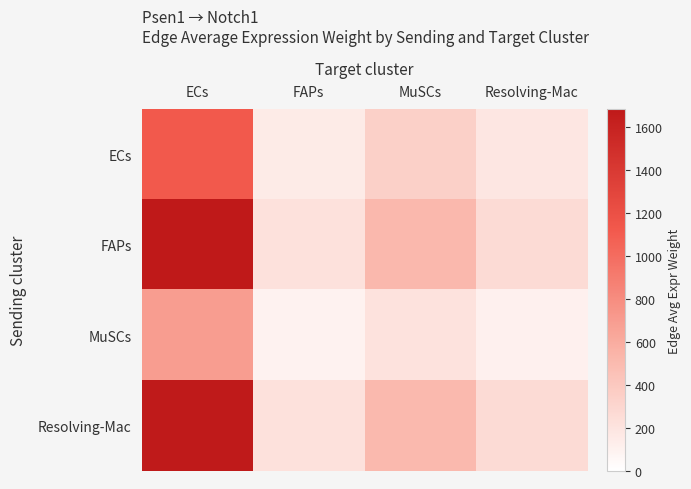

Which label corresponds to the largest value in the chart?

ECs